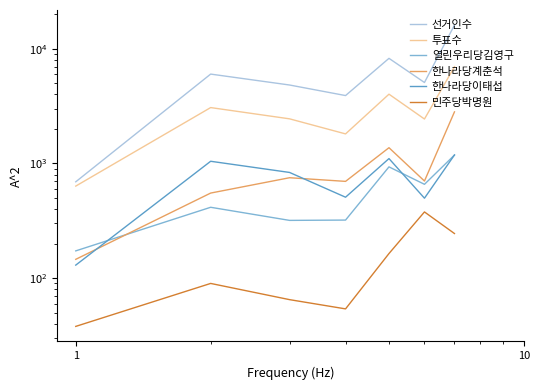

The value of 열린우리당김영구 at 5 is 1096. True or false?

False